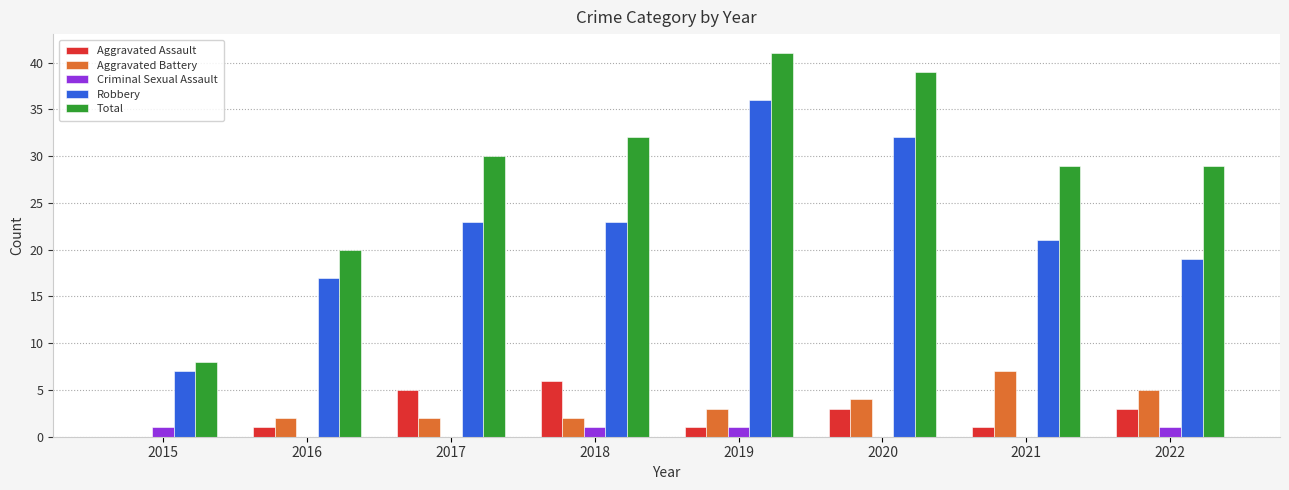

At which label is Total closest to 24?

2016